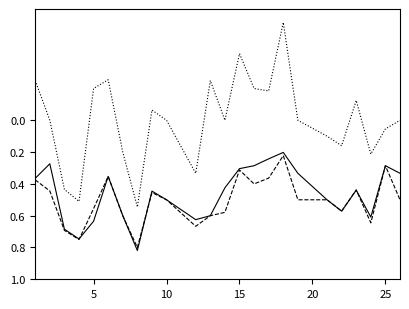

What is the smallest value displayed?

-0.6